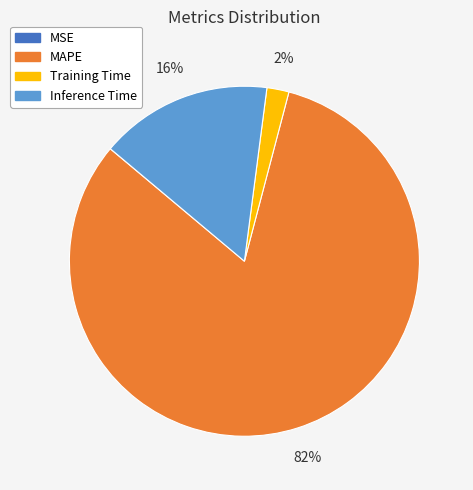

To the nearest percent, what is the difference between the largest and smallest slice percentages?

82%